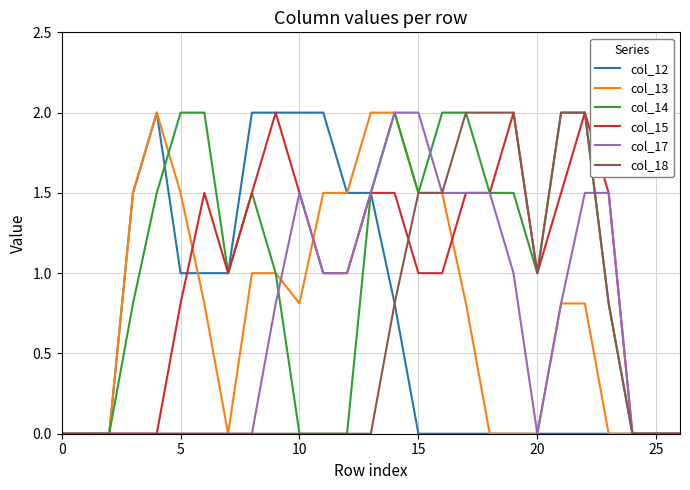

What is the maximum value for col_13?

2.0